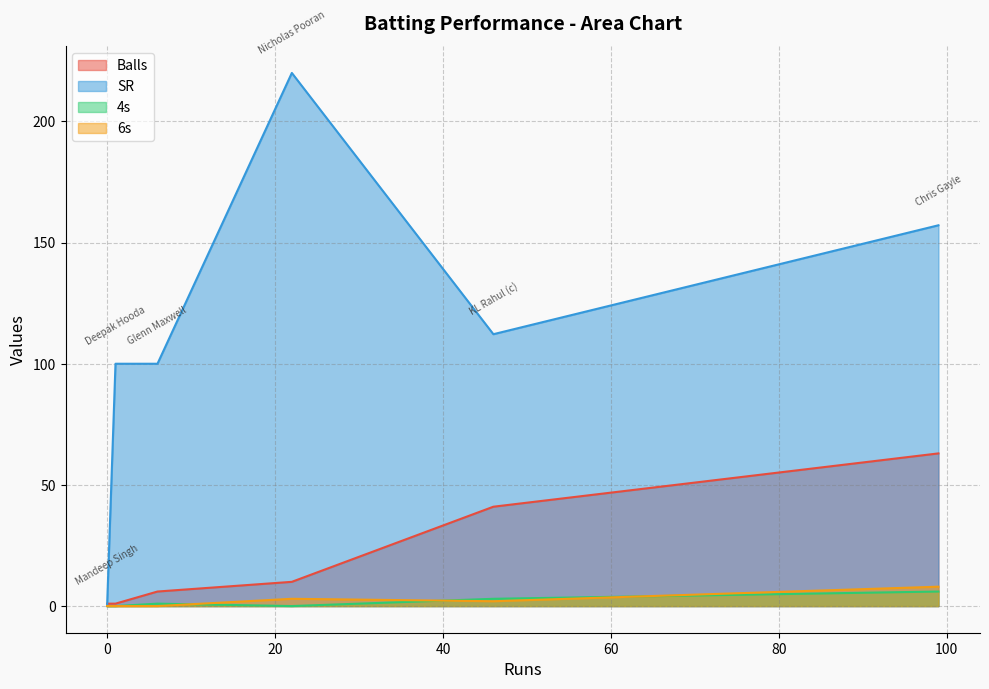

Is the value of SR at KL Rahul (c) greater than the value of Balls at Nicholas Pooran?

Yes